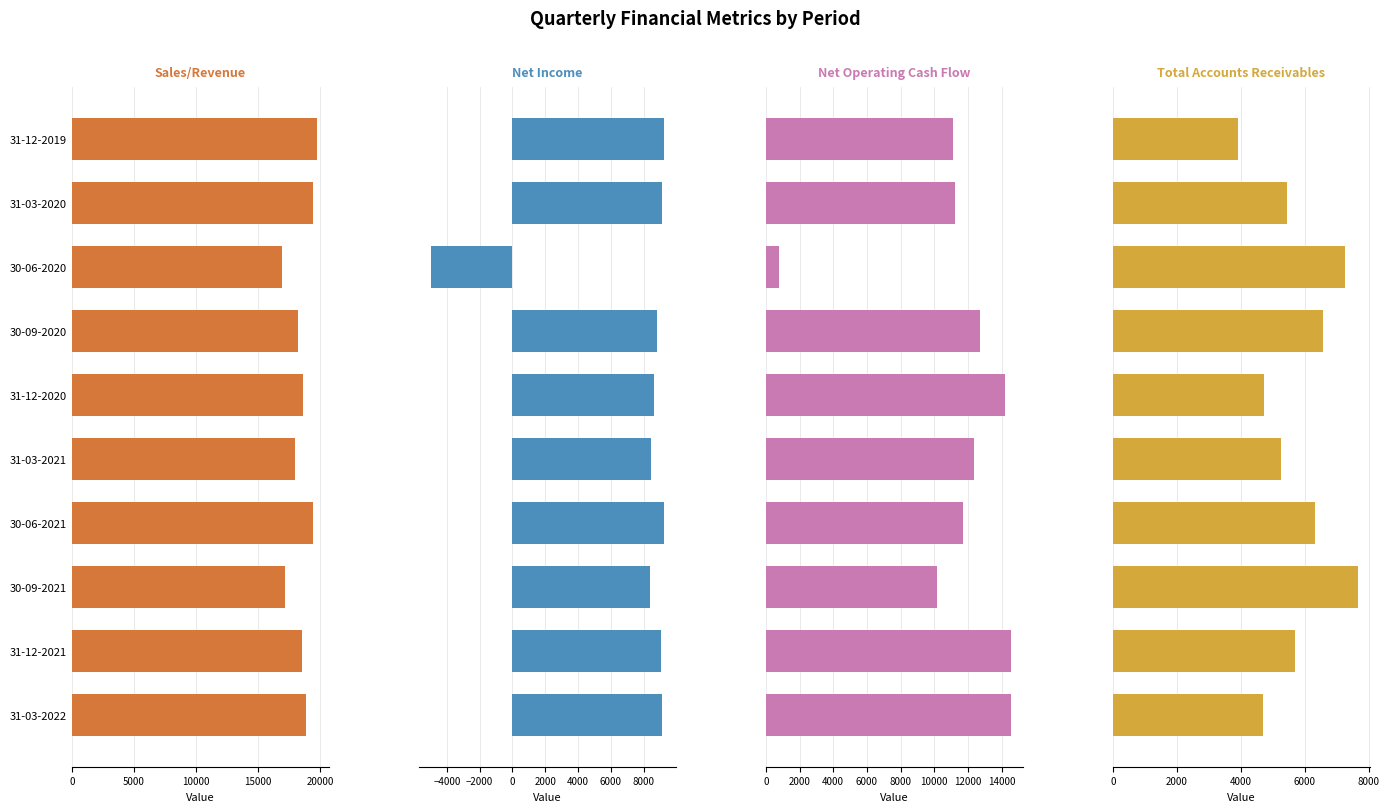

How many negative values does the Net Income series have?

1